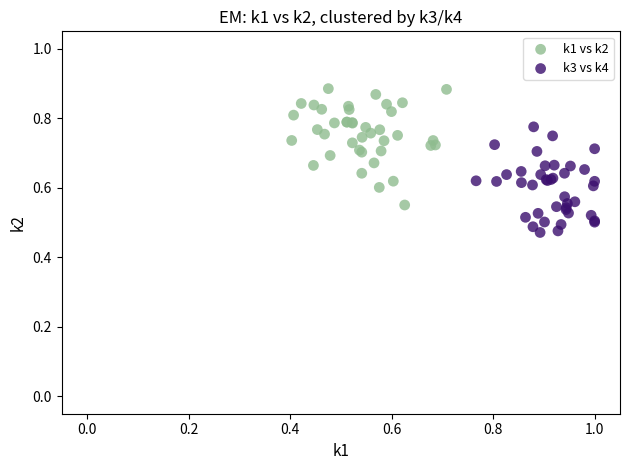

What are all the series names shown in the legend?

k1 vs k2, k3 vs k4